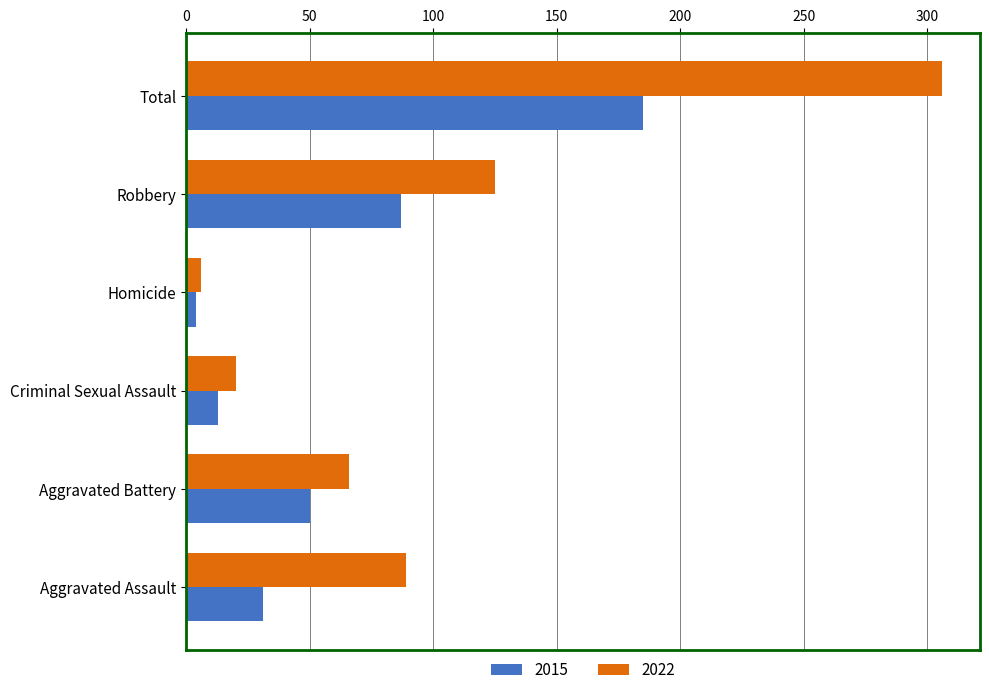

Which series has the largest total across all categories?

2022